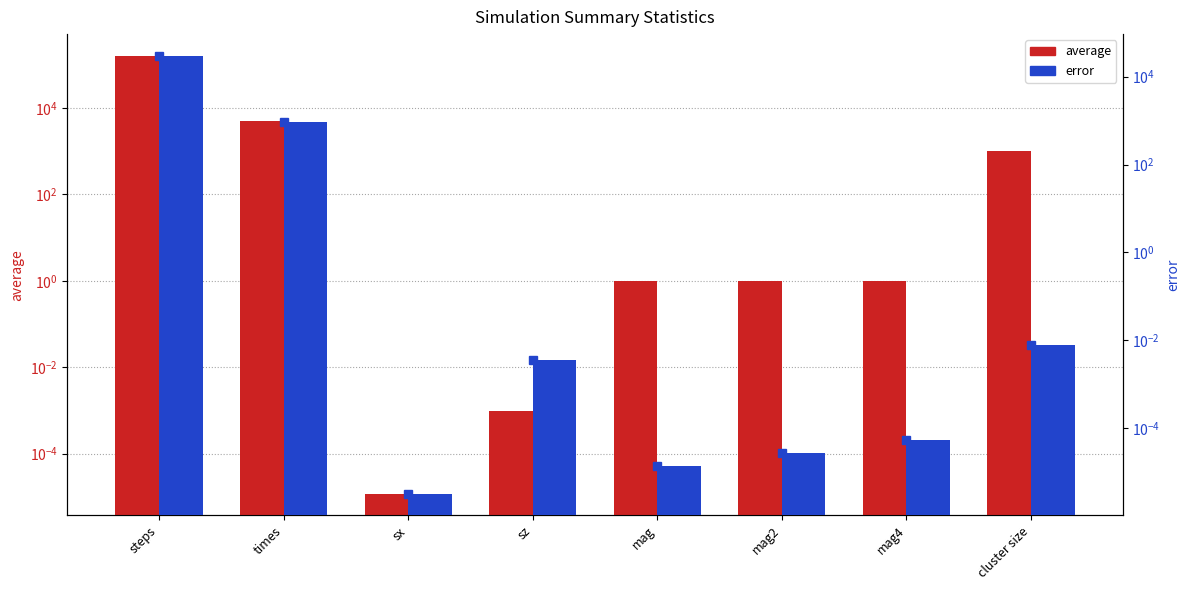

Reading right to left, extract all data points from this chart.

average: 1000.0	1.0	1.0	1.0	0.0	0.0	4941.9	159922.0
error: 0.0	0.0	0.0	0.0	0.0	0.0	916.5	29680.2